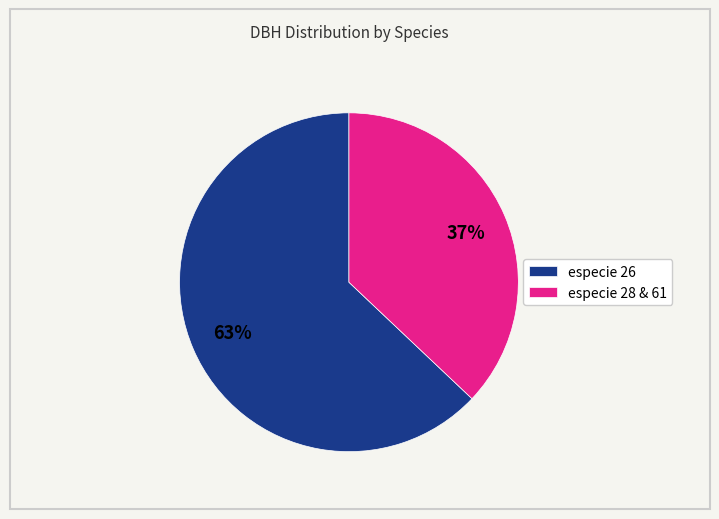

Is it true that especie 28 & 61 is 45% of the pie?

False